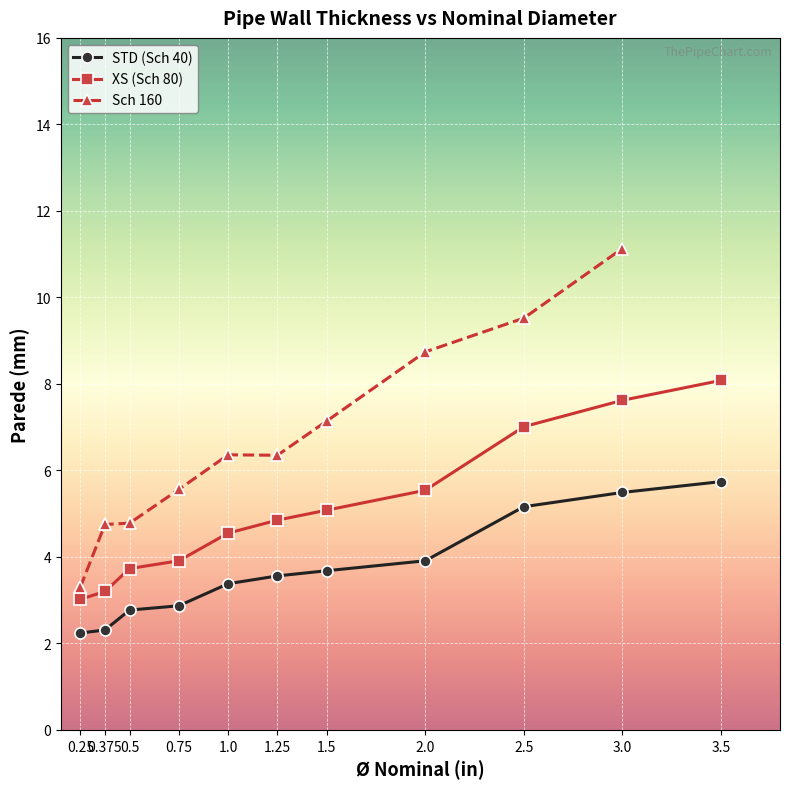

What is the label of the 2nd point from the right?

3.0